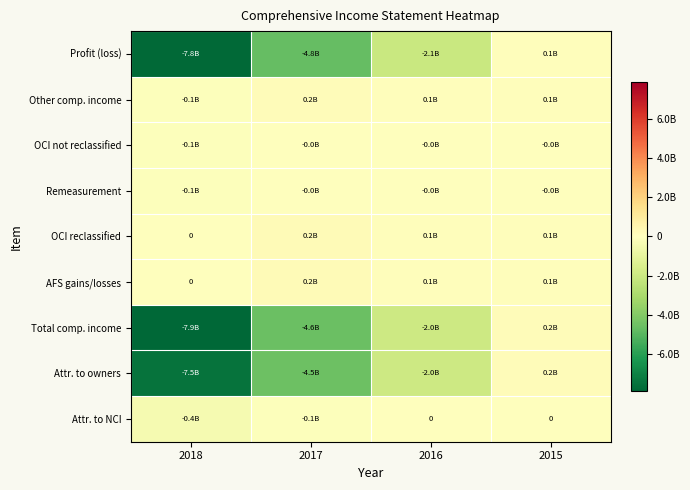

Which series has the largest range (max minus min)?

Total comp. income